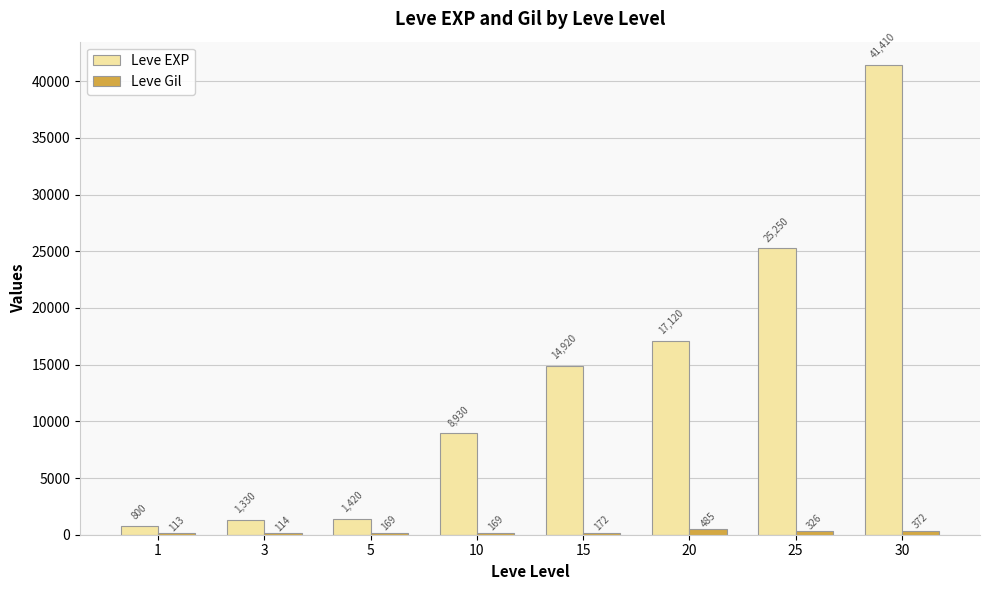

What is the maximum value shown in the chart?

41410